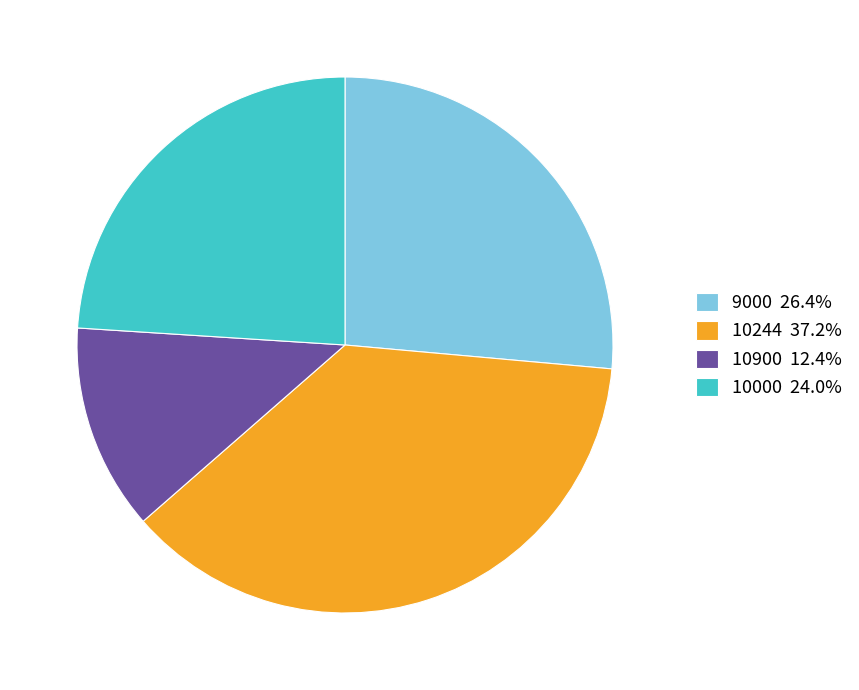

Combined, do 9000 26.4% and 10244 37.2% account for over 50%?

Yes